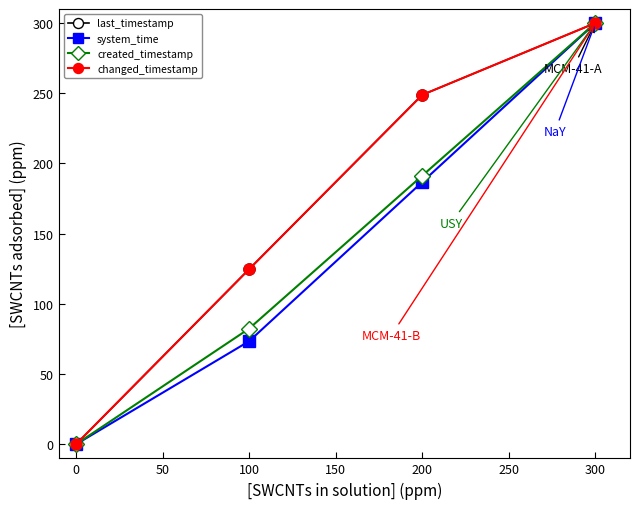

Is this an area chart (filled region under the line)?

No